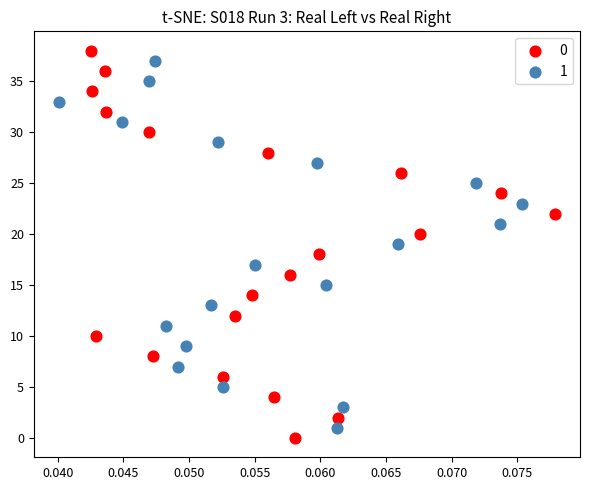

What are all the series names shown in the legend?

0, 1